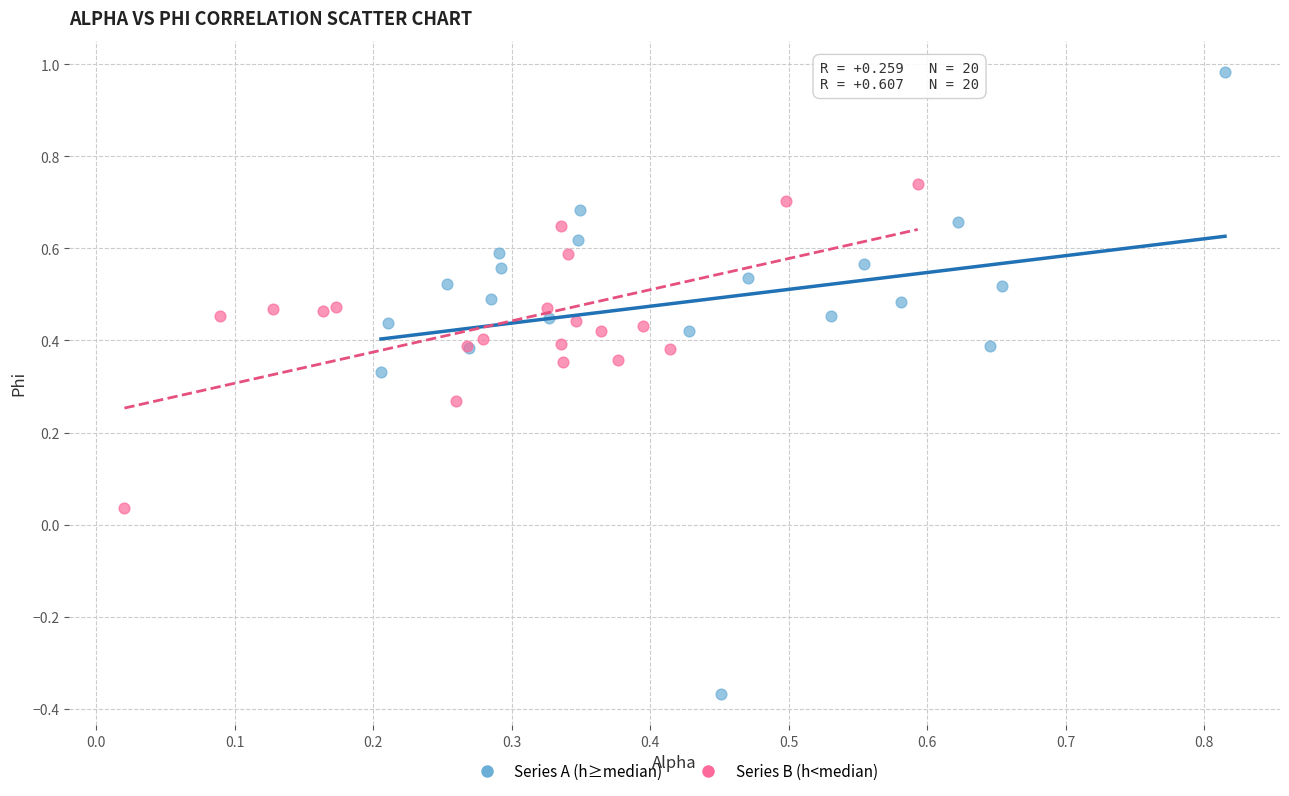

Which series reaches the minimum Y coordinate?

Series A (h≥median)